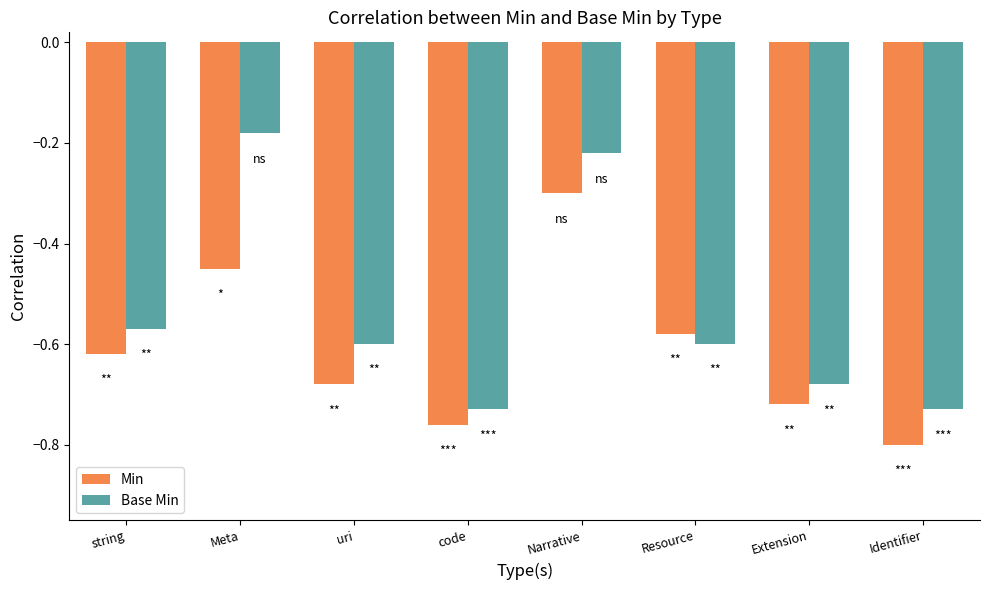

What is the sum of all Min values?

-4.9